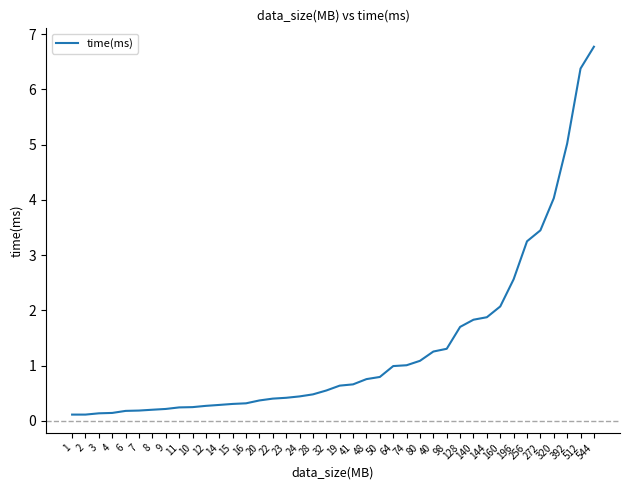

What is the maximum value shown in the chart?

6.8